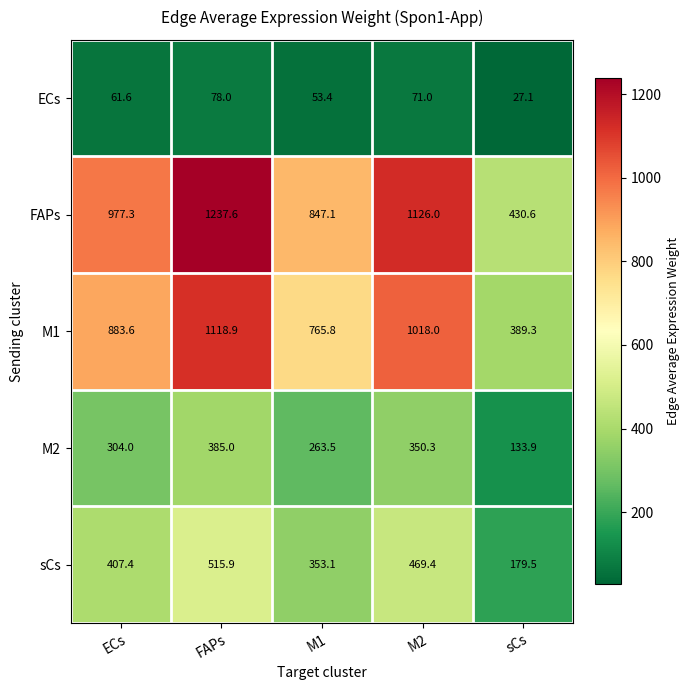

Reading left to right, what are all the values shown in this chart?

ECs: ECs=61.6	FAPs=78.0	M1=53.4	M2=71.0	sCs=27.1
FAPs: ECs=977.3	FAPs=1237.6	M1=847.1	M2=1126.0	sCs=430.6
M1: ECs=883.6	FAPs=1118.9	M1=765.8	M2=1018.0	sCs=389.3
M2: ECs=304.0	FAPs=385.0	M1=263.5	M2=350.3	sCs=133.9
sCs: ECs=407.4	FAPs=515.9	M1=353.1	M2=469.4	sCs=179.5